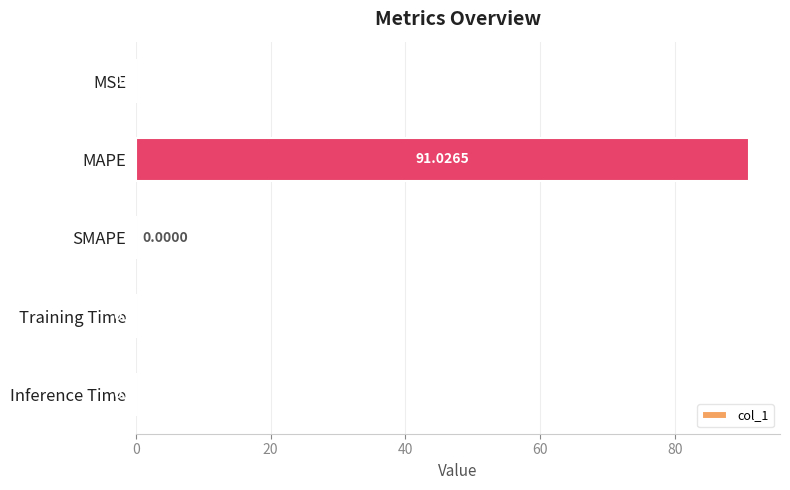

At which category does the chart reach its peak across all series?

MAPE